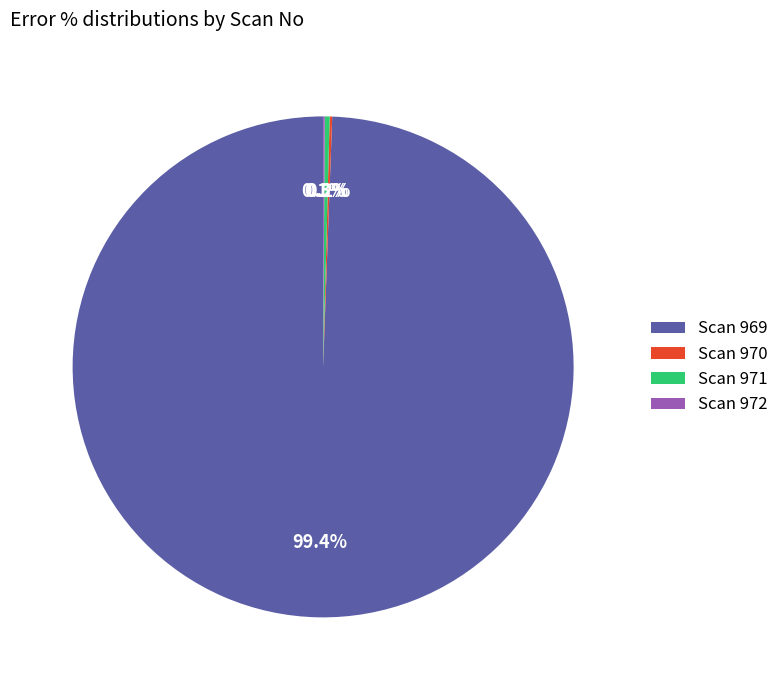

Is there any slice that represents more than half of the pie?

Yes